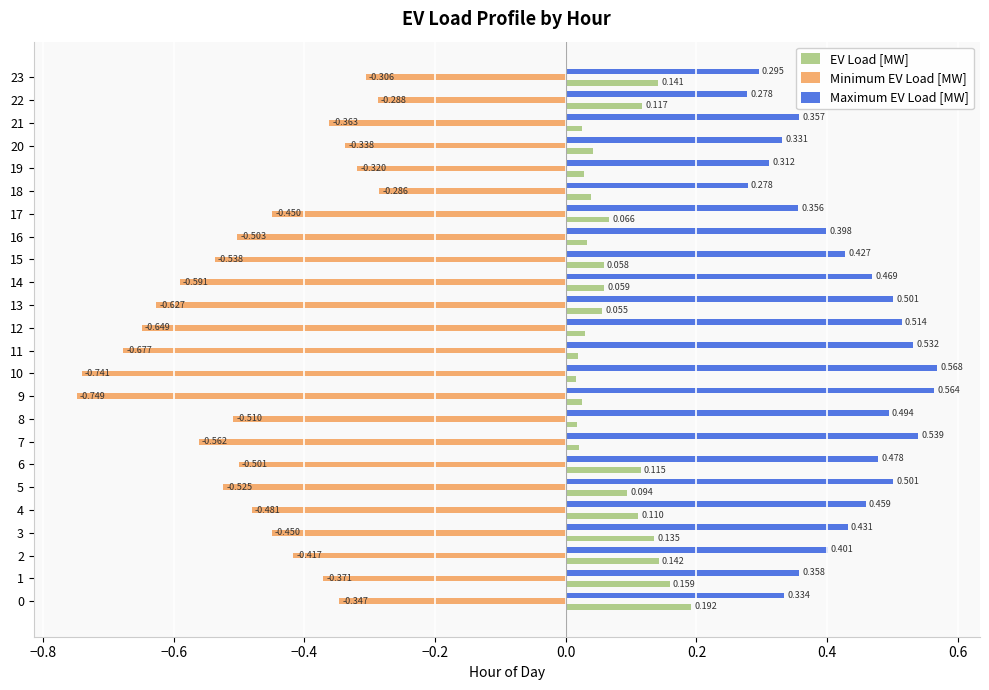

At how many categories does at least one series exceed 0?

24